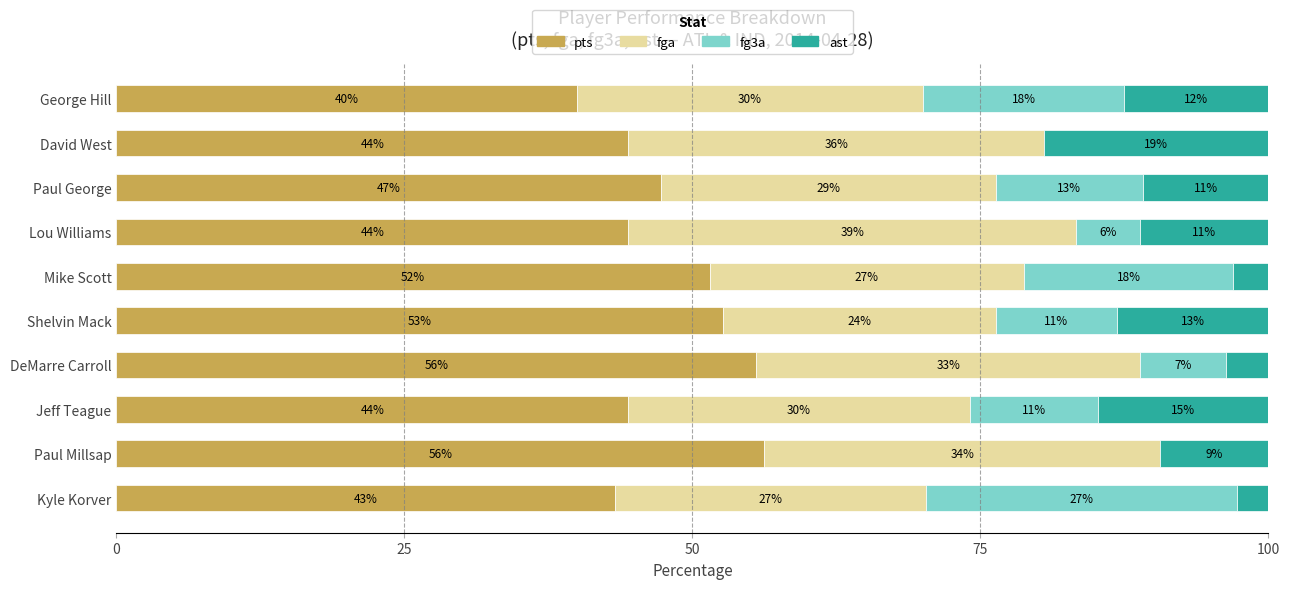

What are all the series names shown in the legend?

pts, fga, fg3a, ast